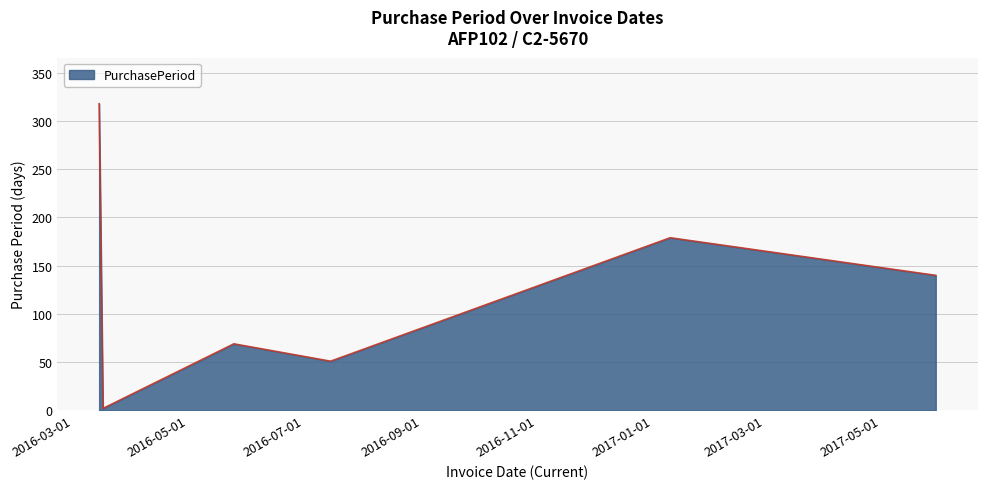

How many interior local peaks (higher than both neighbors) does the data have?

2